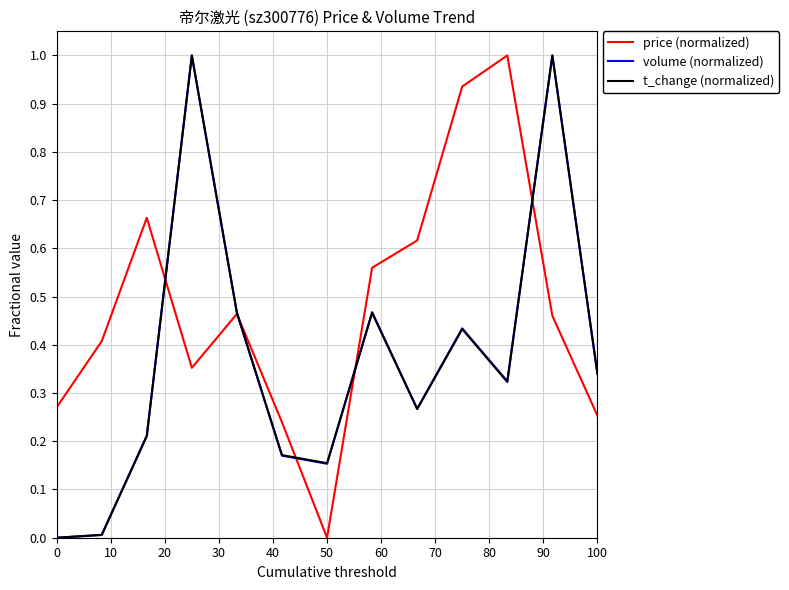

Which series has the largest total across all categories?

price (normalized)